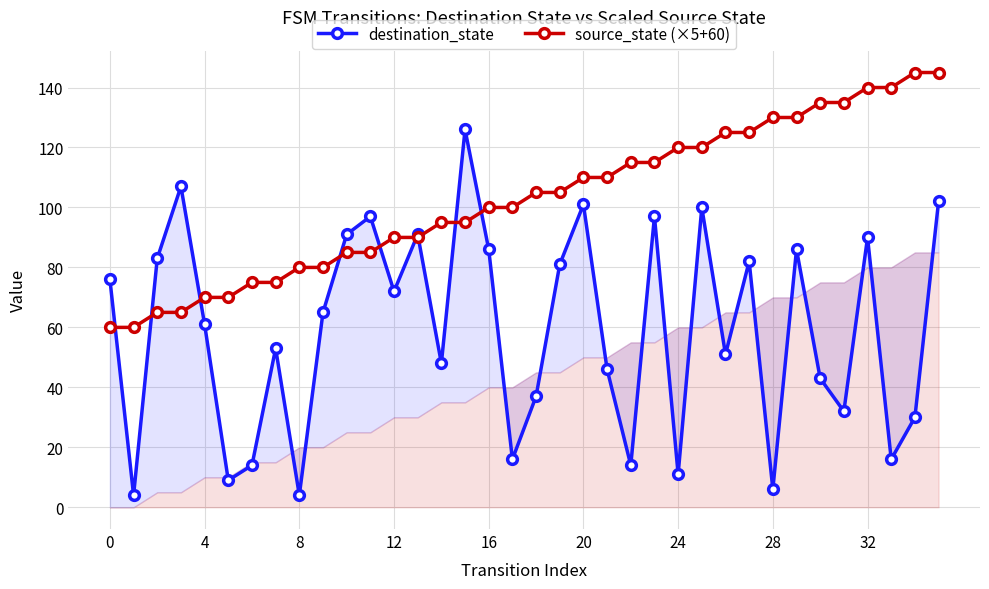

What is the value of the source_state (×5+60) point at the 12th from the left?

85